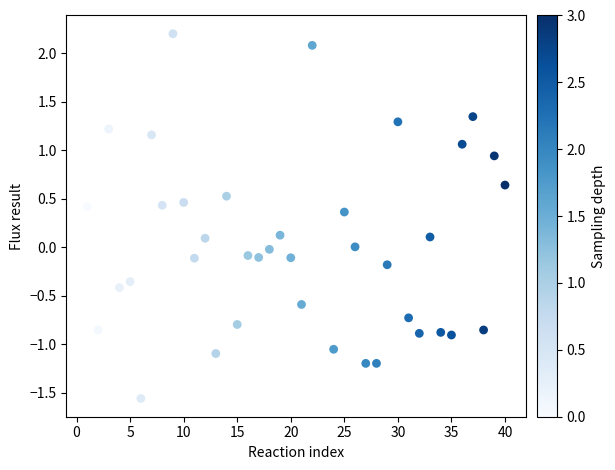

What is the range of X values (max minus min)?

39.0